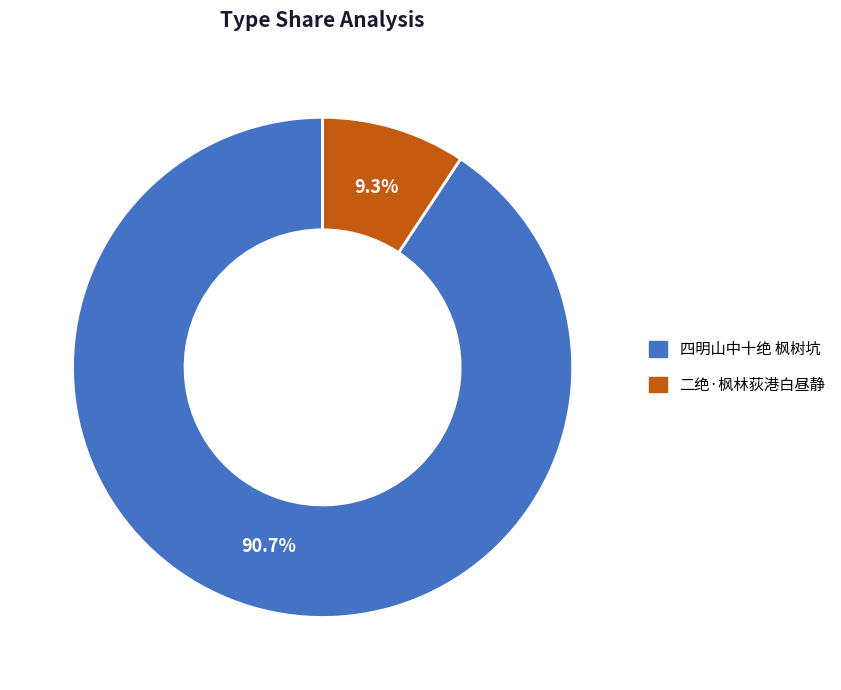

Is the sum of 四明山中十绝 枫树坑 and 二绝·枫林荻港白昼静 greater than half?

Yes